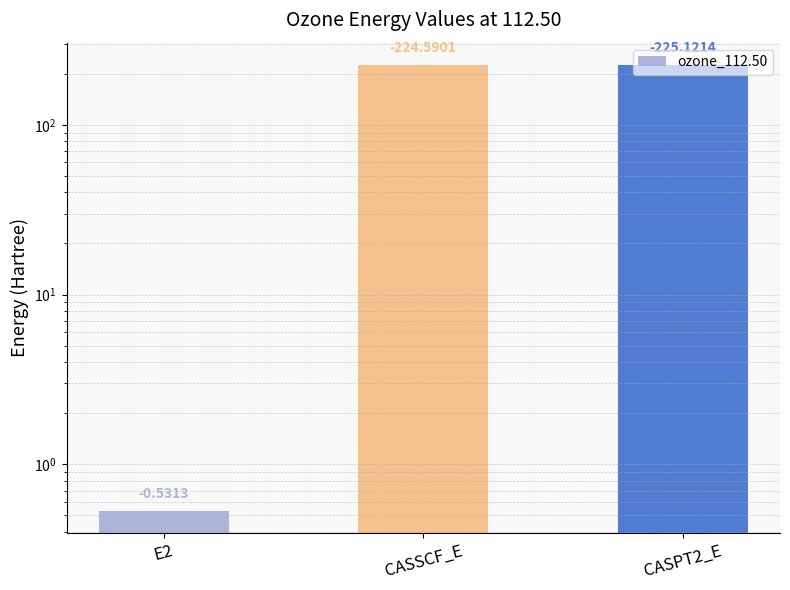

The value at CASSCF_E is 89.8. True or false?

False